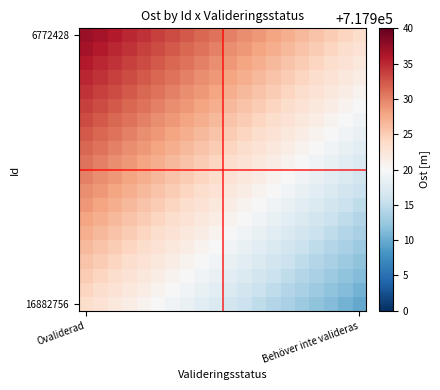

What is the maximum value shown in the chart?

717937.3